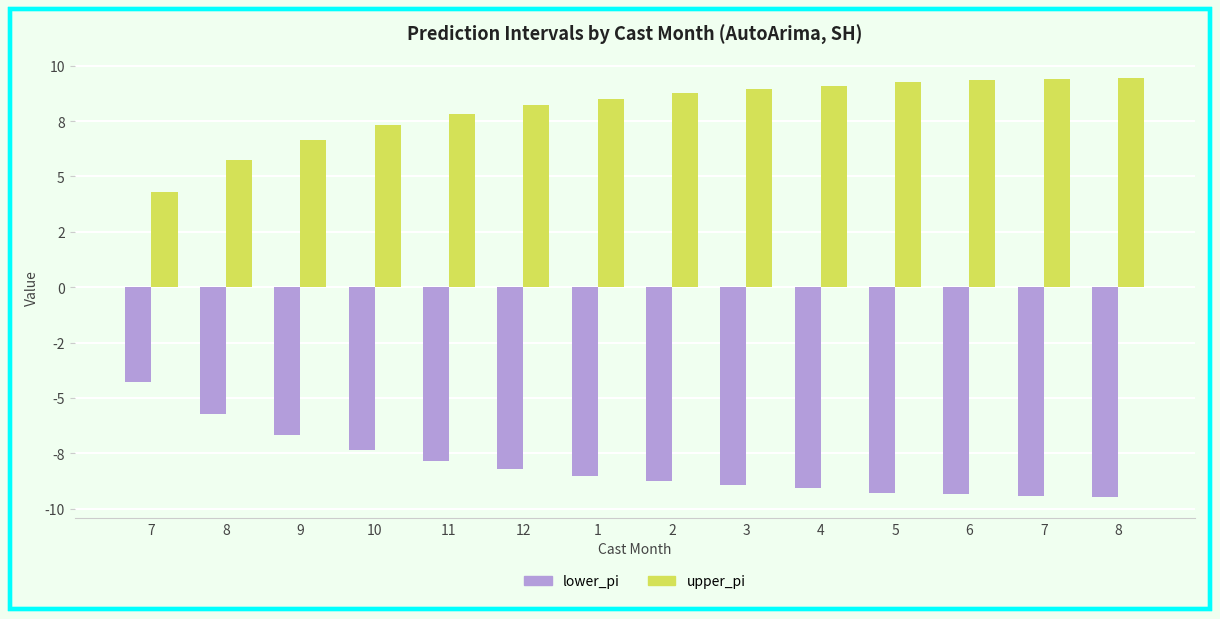

Does the chart contain any negative values?

Yes